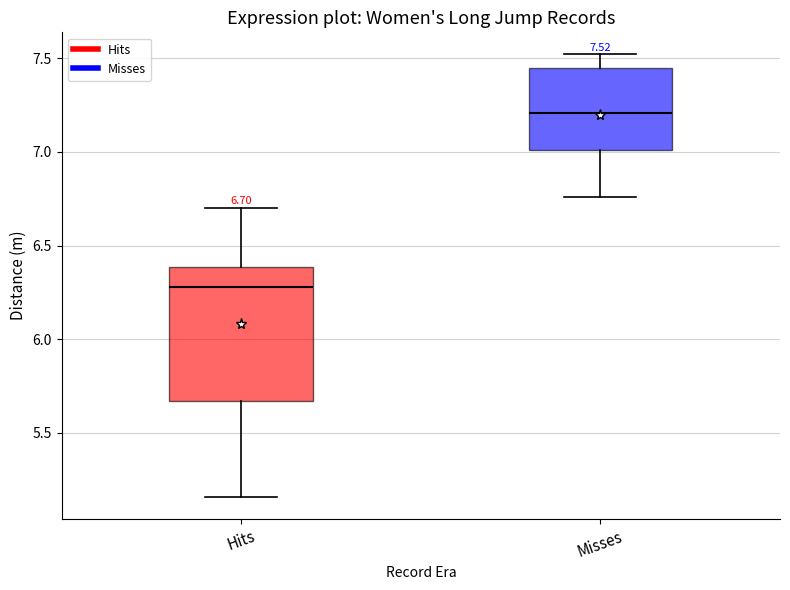

Which box's median line is the lowest?

Hits